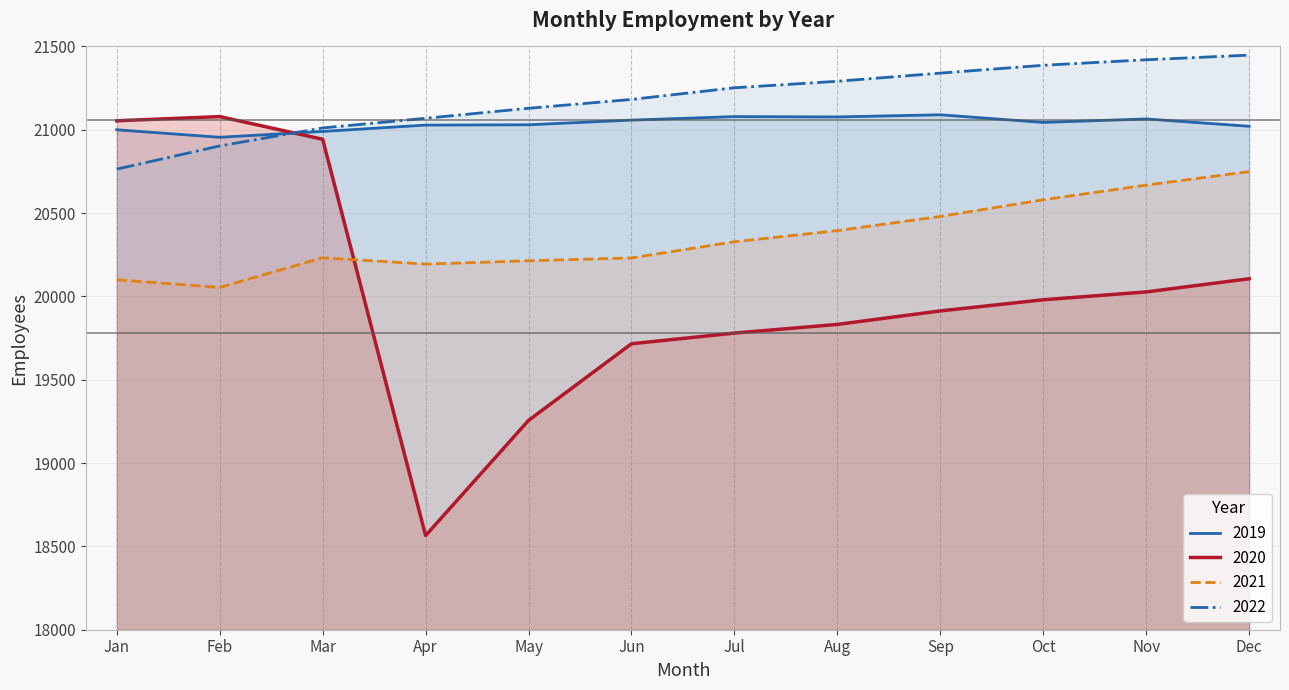

True or false: 2022 and 2021 intersect in this chart.

False